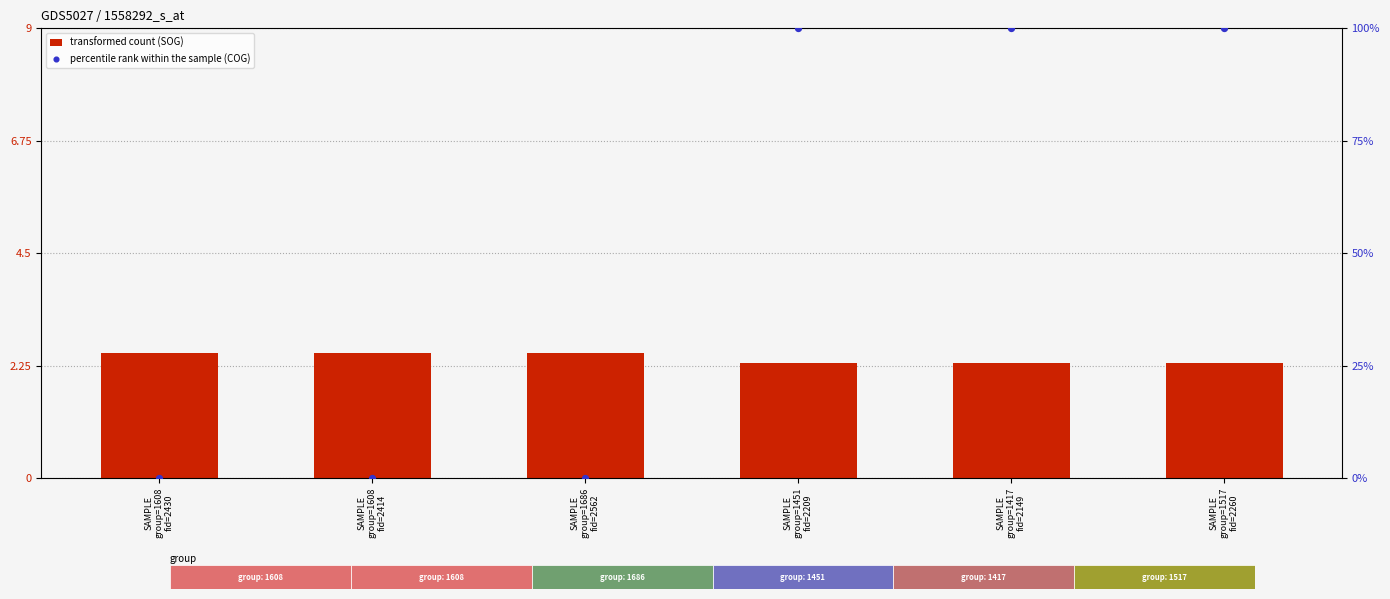

What is the total value across all series at SAMPLE
group=1608
fid=2414?

2.5